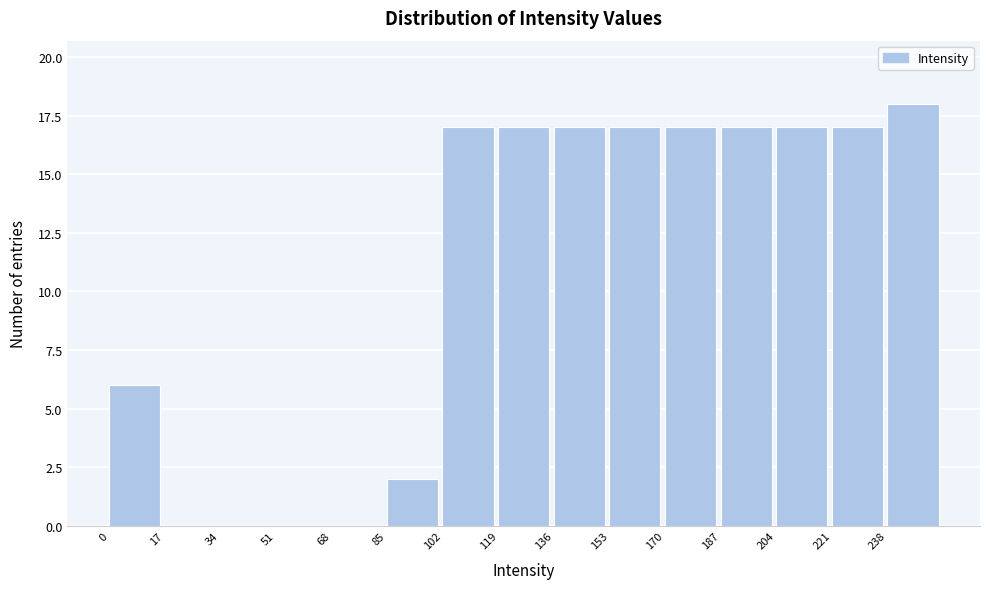

Reading left to right, transcribe this chart: for each bar, give the range it covers on the x-axis and its height. Neither the bar edges nor the heights are printed on the chart, so give them approximately, as read against the axes.

0 to 17: 6
17 to 34: 0
34 to 51: 0
51 to 68: 0
68 to 85: 0
85 to 102: 2
102 to 119: 17
119 to 136: 17
136 to 153: 17
153 to 170: 17
170 to 187: 17
187 to 204: 17
204 to 221: 17
221 to 238: 17
238 to 255: 18